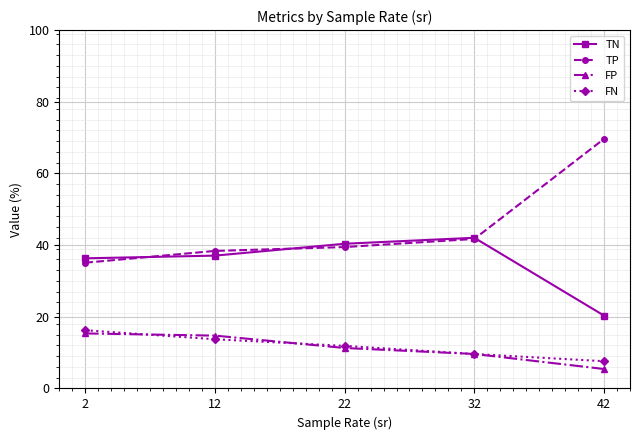

What are all the series names shown in the legend?

TN, TP, FP, FN